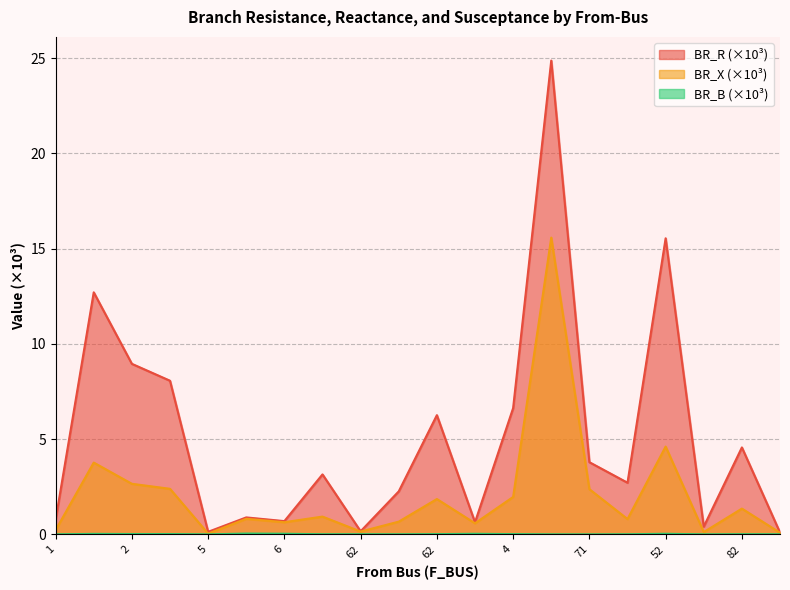

What is the greatest value displayed?

24.9